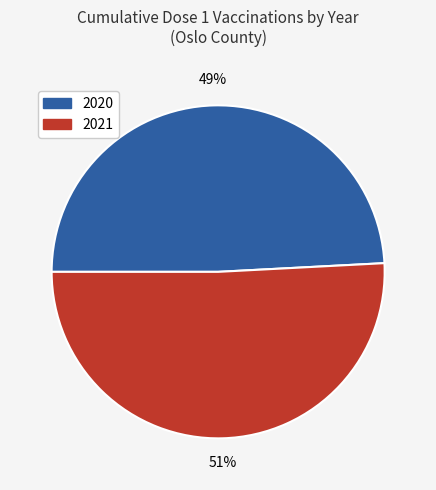

Between 2021 and 2020, which is larger?

2021